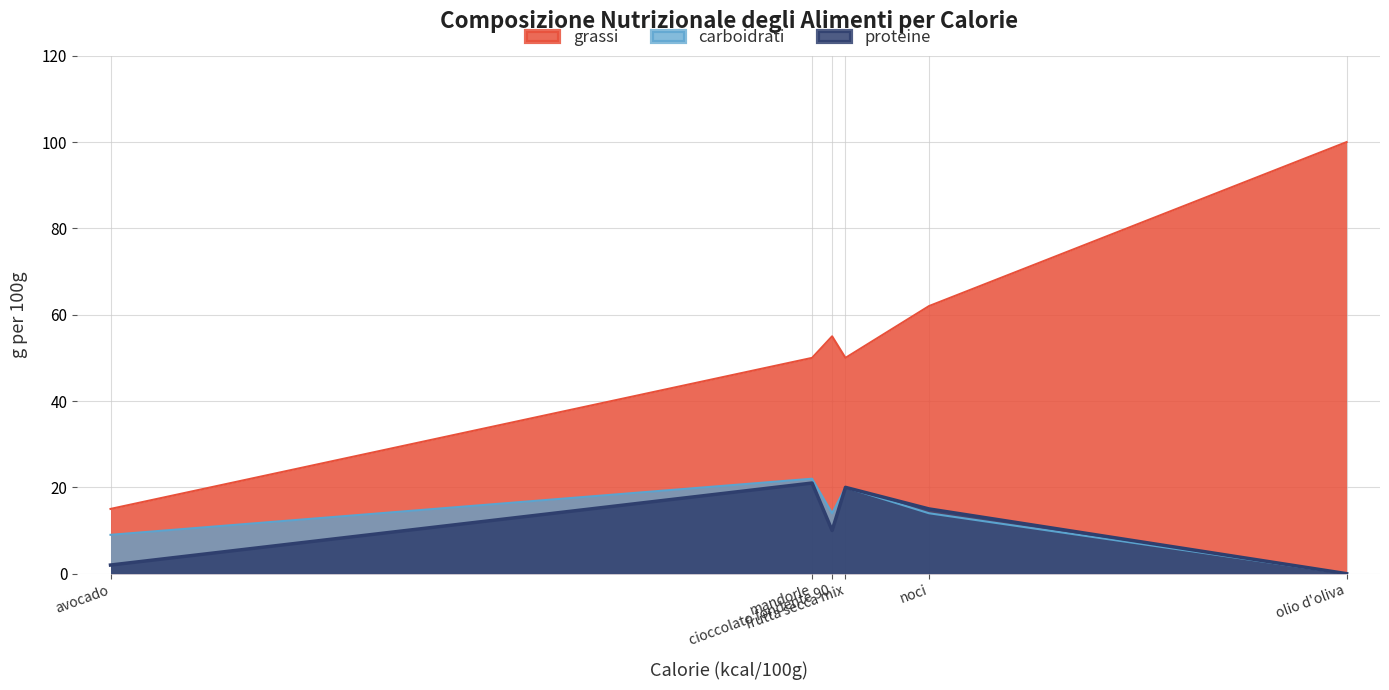

Where is the first local minimum for grassi?

frutta secca mix